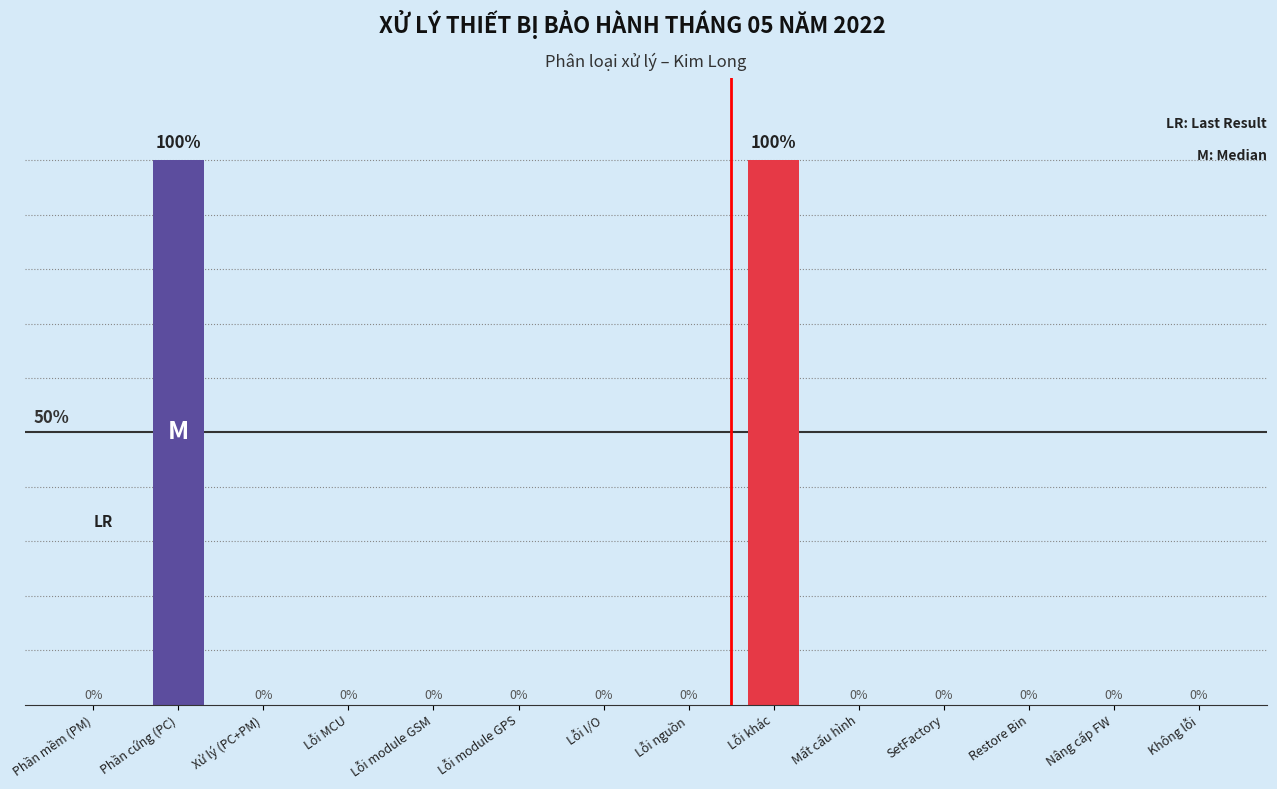

How many bars are there in total?

14